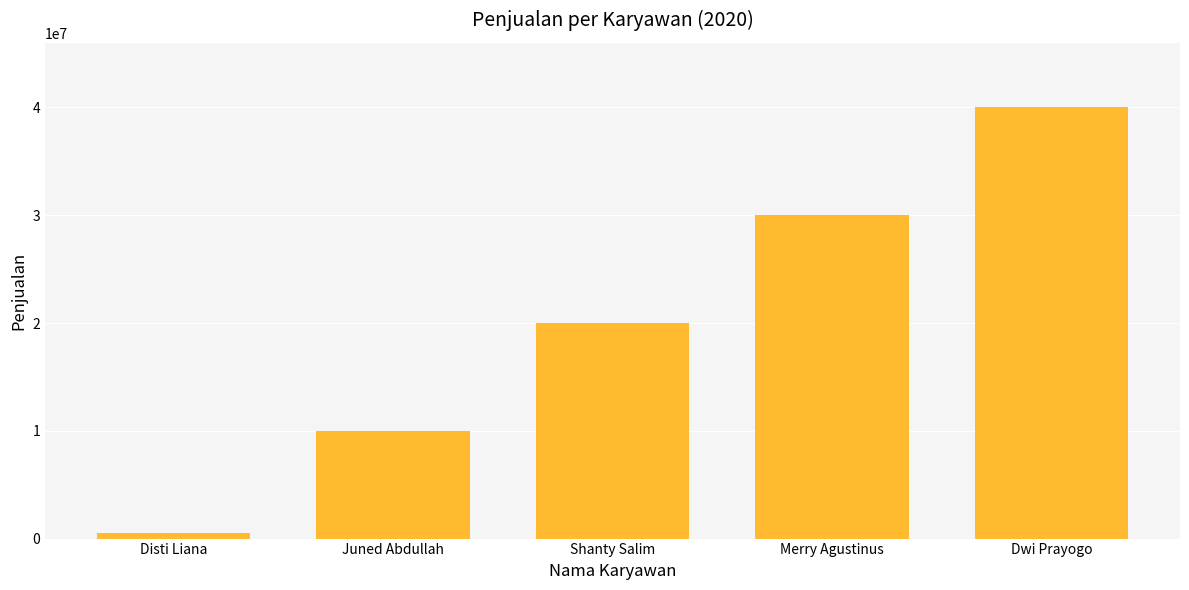

How many data points are less than 20000000?

2